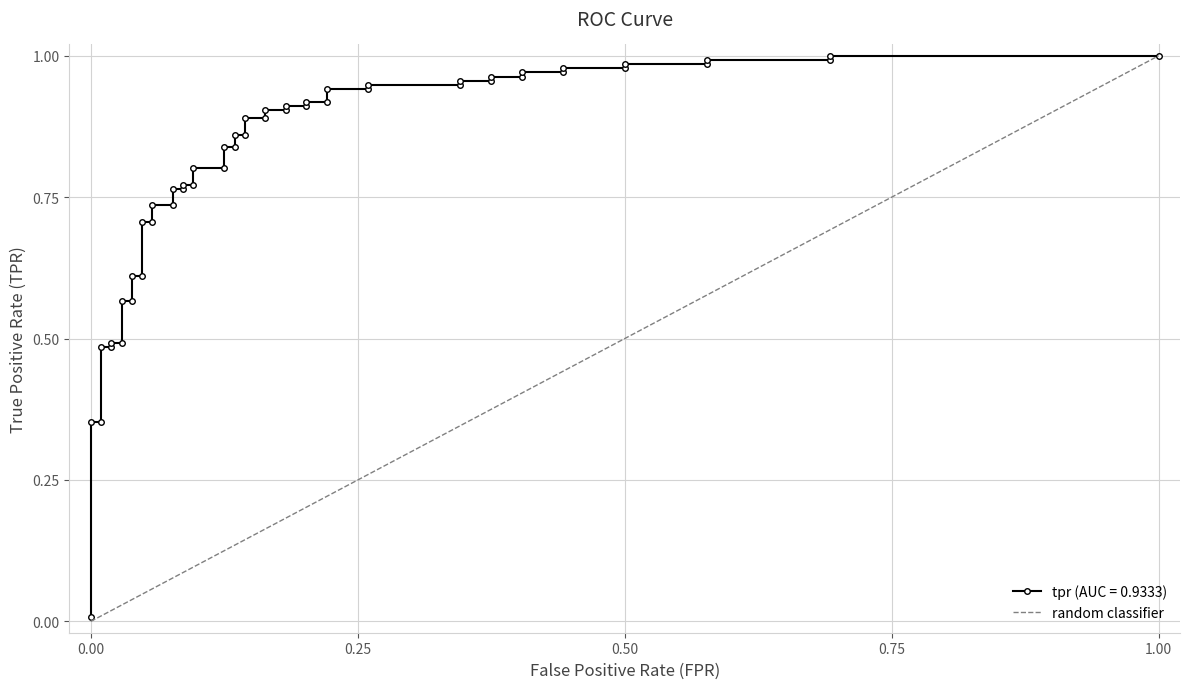

What is the greatest value displayed?

1